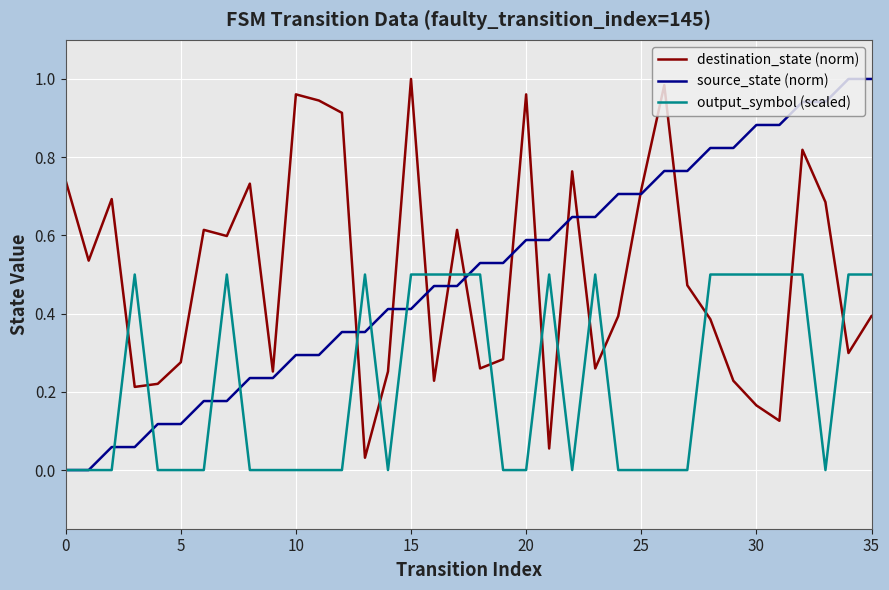

How many intersections are there between destination_state (norm) and output_symbol (scaled)?

15